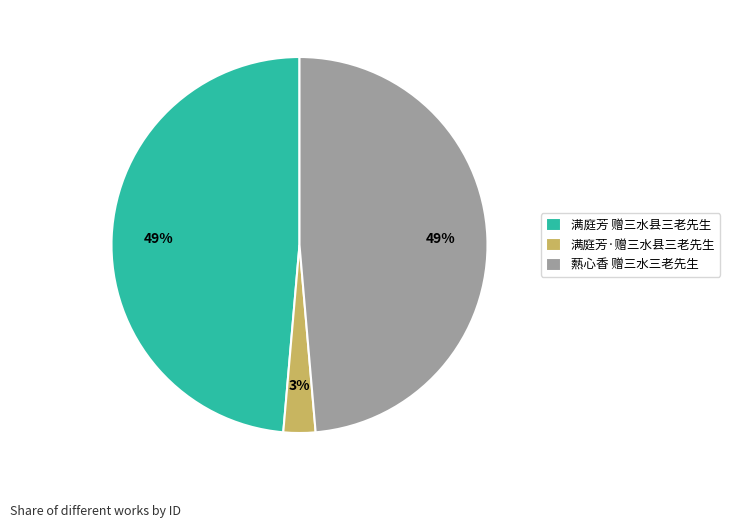

Is there a majority slice in this chart?

No